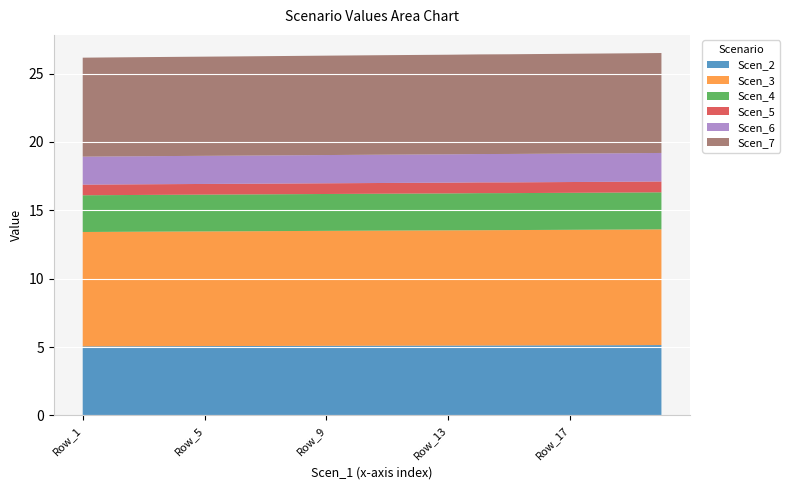

Reading right to left, transcribe all the data shown in this chart.

Scen_2: Row_20=5.1	Row_19=5.1	Row_18=5.1	Row_17=5.1	Row_16=5.1	Row_15=5.1	Row_14=5.1	Row_13=5.1	Row_12=5.1	Row_11=5.1	Row_10=5.1	Row_9=5.1	Row_8=5.1	Row_7=5.1	Row_6=5.1	Row_5=5.1	Row_4=5.1	Row_3=5.1	Row_2=5.1	Row_1=5.1
Scen_3: Row_20=8.5	Row_19=8.5	Row_18=8.5	Row_17=8.4	Row_16=8.4	Row_15=8.4	Row_14=8.4	Row_13=8.4	Row_12=8.4	Row_11=8.4	Row_10=8.4	Row_9=8.4	Row_8=8.4	Row_7=8.4	Row_6=8.4	Row_5=8.4	Row_4=8.4	Row_3=8.4	Row_2=8.4	Row_1=8.4
Scen_4: Row_20=2.7	Row_19=2.7	Row_18=2.7	Row_17=2.7	Row_16=2.7	Row_15=2.7	Row_14=2.7	Row_13=2.7	Row_12=2.7	Row_11=2.7	Row_10=2.7	Row_9=2.7	Row_8=2.7	Row_7=2.7	Row_6=2.7	Row_5=2.7	Row_4=2.7	Row_3=2.7	Row_2=2.7	Row_1=2.7
Scen_5: Row_20=0.8	Row_19=0.8	Row_18=0.8	Row_17=0.8	Row_16=0.8	Row_15=0.8	Row_14=0.8	Row_13=0.8	Row_12=0.8	Row_11=0.8	Row_10=0.8	Row_9=0.8	Row_8=0.8	Row_7=0.8	Row_6=0.8	Row_5=0.8	Row_4=0.8	Row_3=0.8	Row_2=0.8	Row_1=0.8
Scen_6: Row_20=2.1	Row_19=2.1	Row_18=2.1	Row_17=2.1	Row_16=2.1	Row_15=2.1	Row_14=2.1	Row_13=2.1	Row_12=2.1	Row_11=2.1	Row_10=2.1	Row_9=2.1	Row_8=2.1	Row_7=2.1	Row_6=2.1	Row_5=2.1	Row_4=2.1	Row_3=2.1	Row_2=2.1	Row_1=2.0
Scen_7: Row_20=7.3	Row_19=7.3	Row_18=7.3	Row_17=7.3	Row_16=7.3	Row_15=7.3	Row_14=7.3	Row_13=7.3	Row_12=7.3	Row_11=7.3	Row_10=7.3	Row_9=7.3	Row_8=7.3	Row_7=7.3	Row_6=7.3	Row_5=7.3	Row_4=7.2	Row_3=7.2	Row_2=7.2	Row_1=7.2